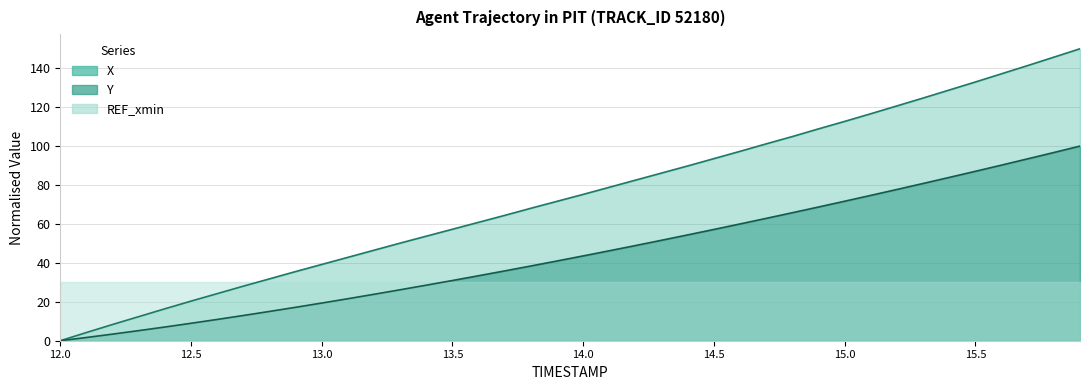

How many lines are shown in the chart?

2